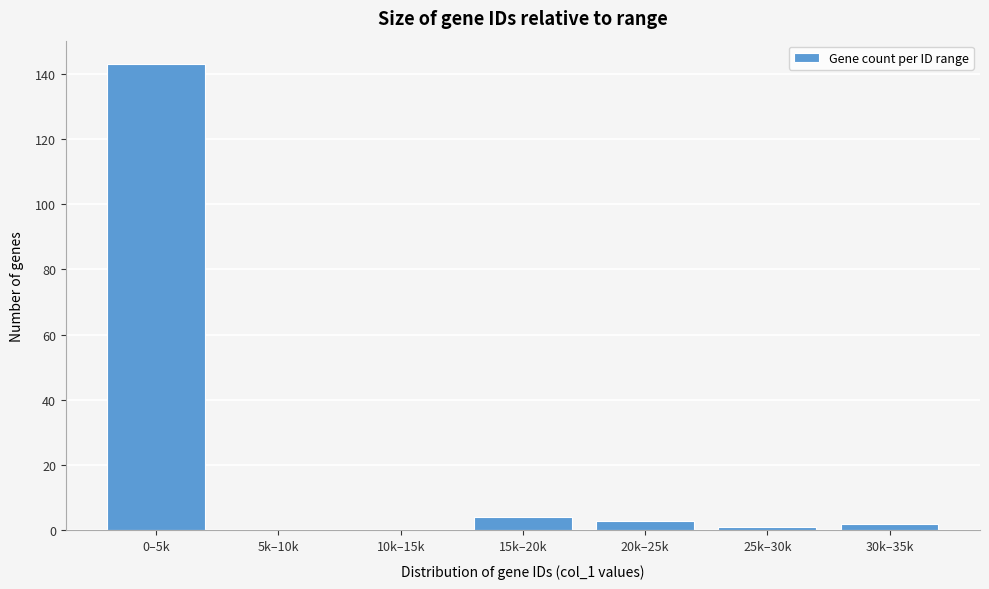

Reading right to left, what are all the values shown in this chart?

30k–35k=2	25k–30k=1	20k–25k=3	15k–20k=4	10k–15k=0	5k–10k=0	0–5k=143